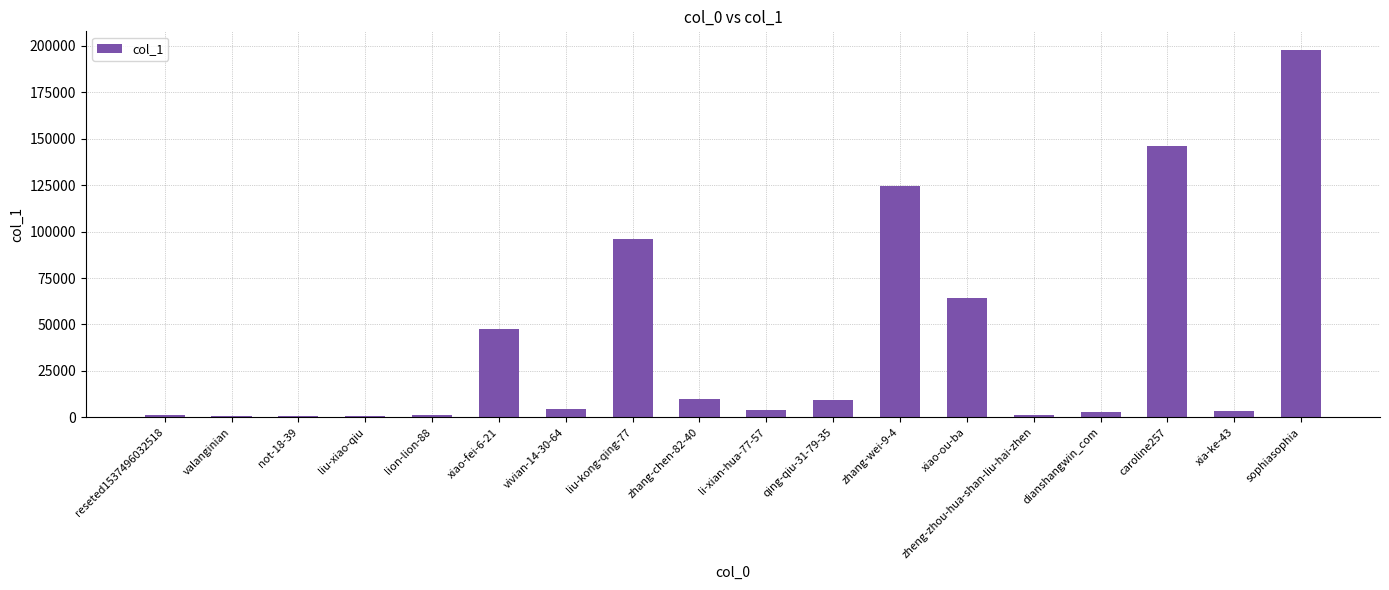

True or false: the data shows 190898 at zhang-wei-9-4.

False